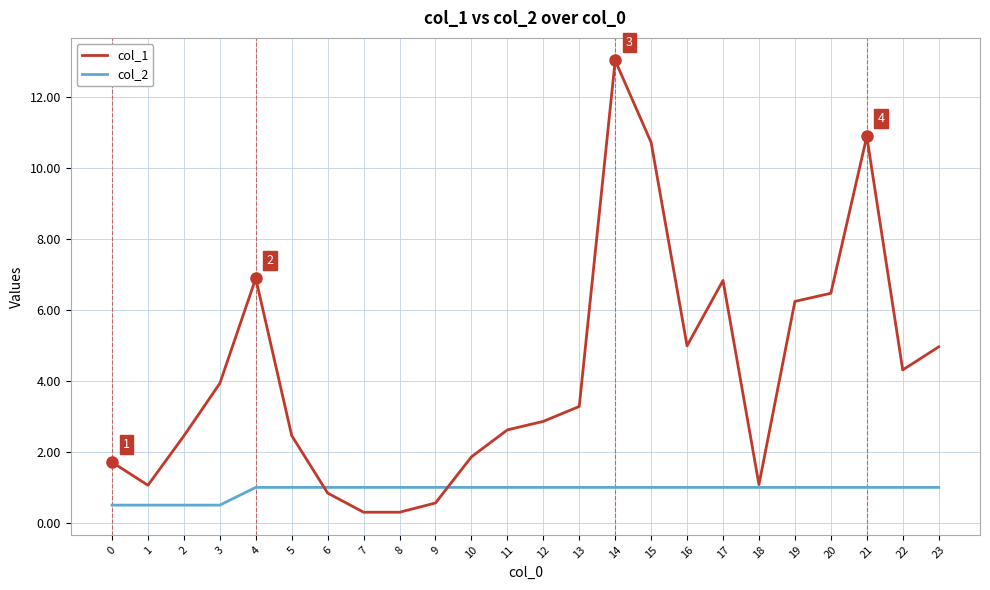

Is it true that col_1 equals 2.6 at 11?

True